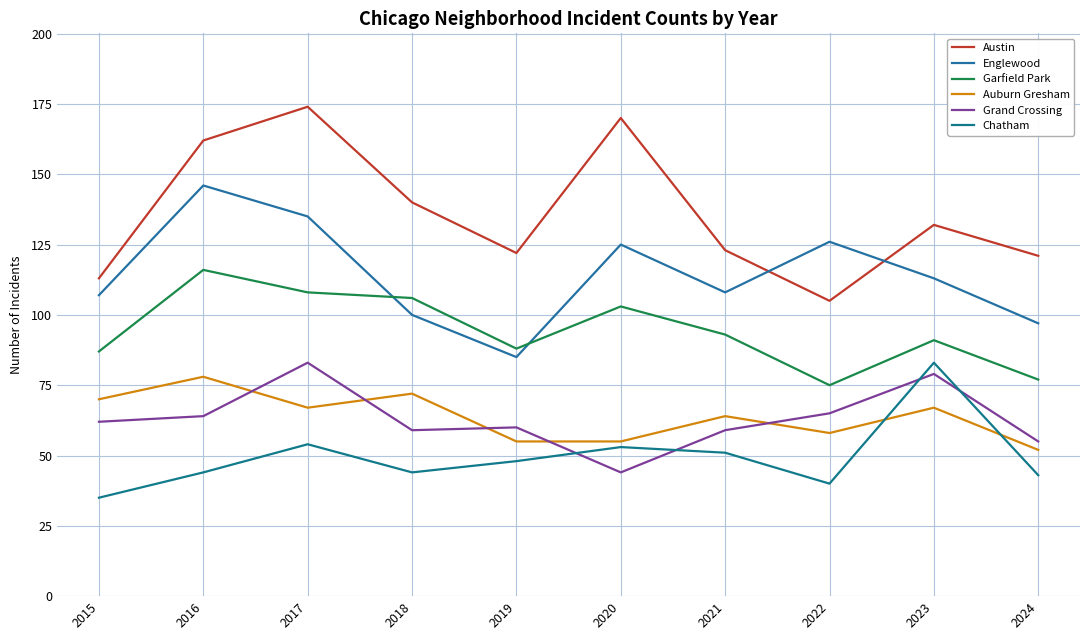

What is the minimum value for Englewood?

85